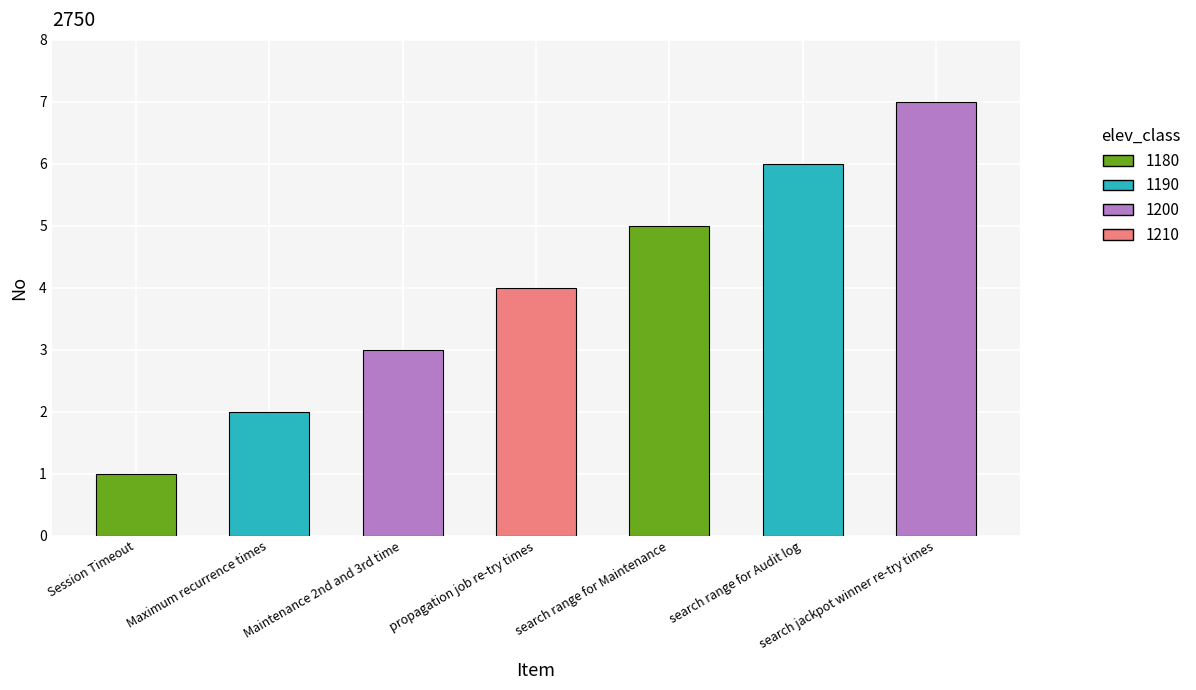

Count the number of data series in this chart.

1